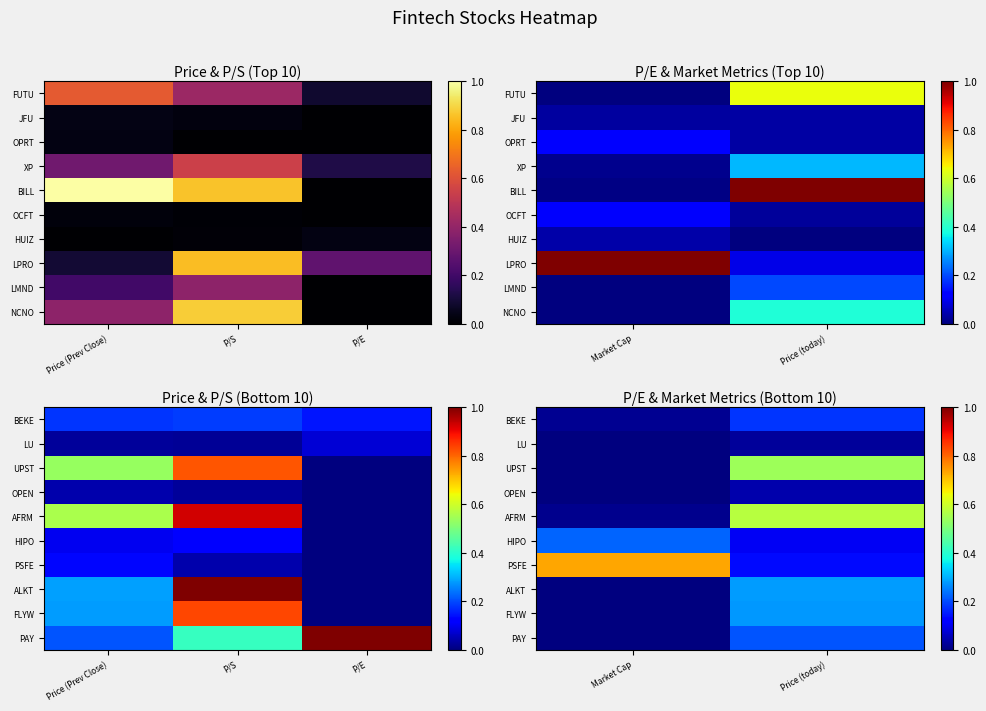

What is the total value across all series at Price (today)?

2.4